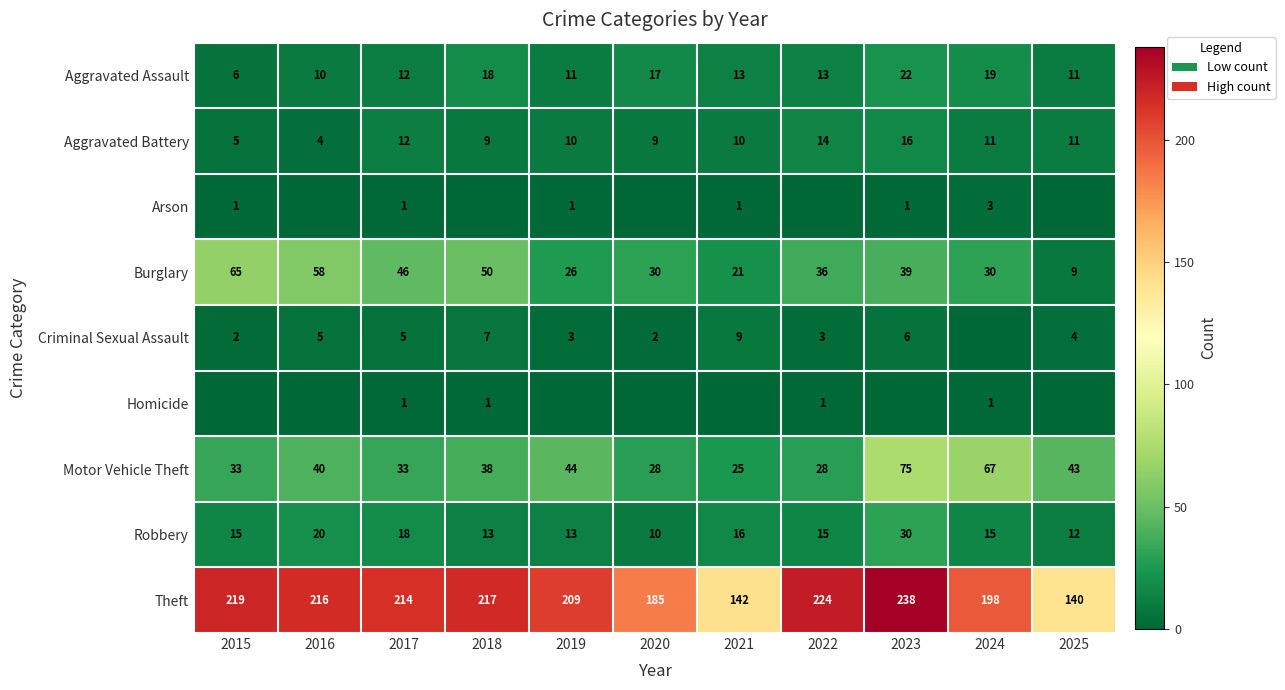

The value of Aggravated Battery at 2019 is 2. True or false?

False